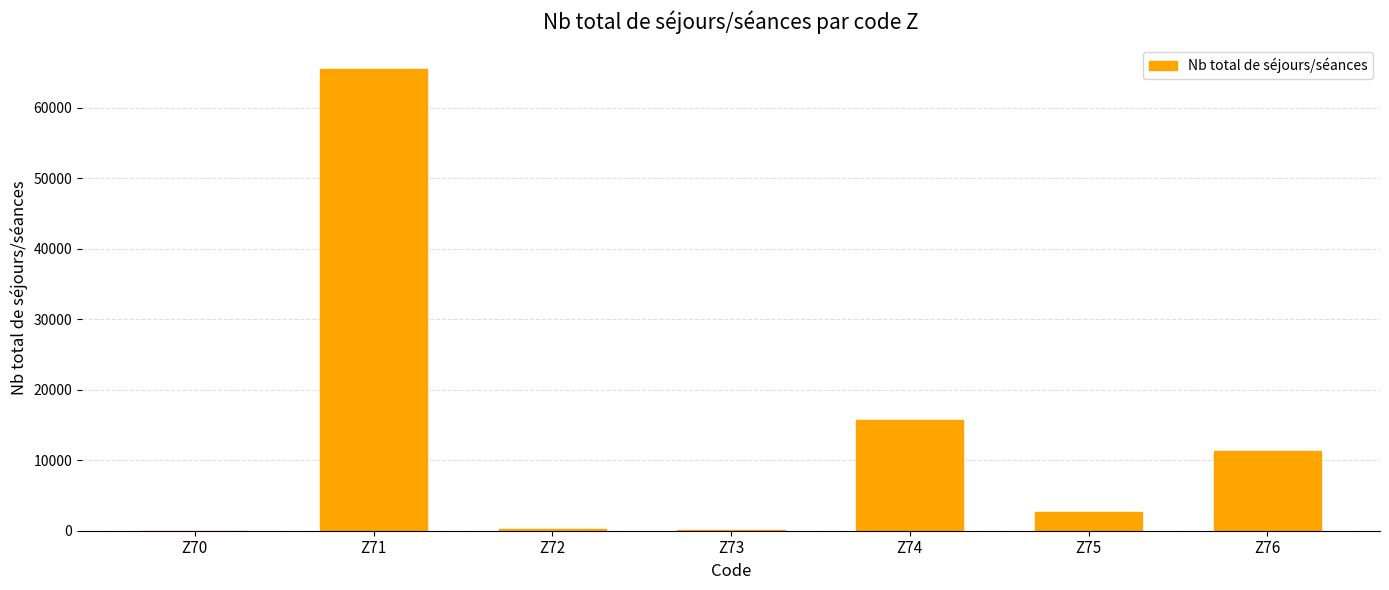

Count the number of categories in the chart.

7